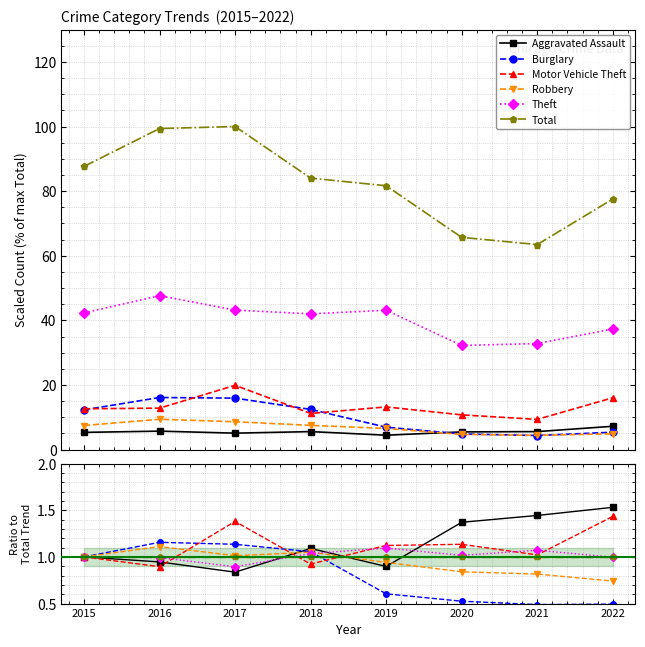

Reading left to right, what are all the values shown in this chart?

Aggravated Assault: 2015=1.0	2016=0.9	2017=0.8	2018=1.1	2019=0.9	2020=1.4	2021=1.4	2022=1.5
Burglary: 2015=1.0	2016=1.2	2017=1.1	2018=1.1	2019=0.6	2020=0.5	2021=0.5	2022=0.5
Motor Vehicle Theft: 2015=1.0	2016=0.9	2017=1.4	2018=0.9	2019=1.1	2020=1.1	2021=1.0	2022=1.4
Robbery: 2015=1.0	2016=1.1	2017=1.0	2018=1.0	2019=0.9	2020=0.8	2021=0.8	2022=0.7
Theft: 2015=1.0	2016=1.0	2017=0.9	2018=1.0	2019=1.1	2020=1.0	2021=1.1	2022=1.0
Total: 2015=1.0	2016=1.0	2017=1.0	2018=1.0	2019=1.0	2020=1.0	2021=1.0	2022=1.0